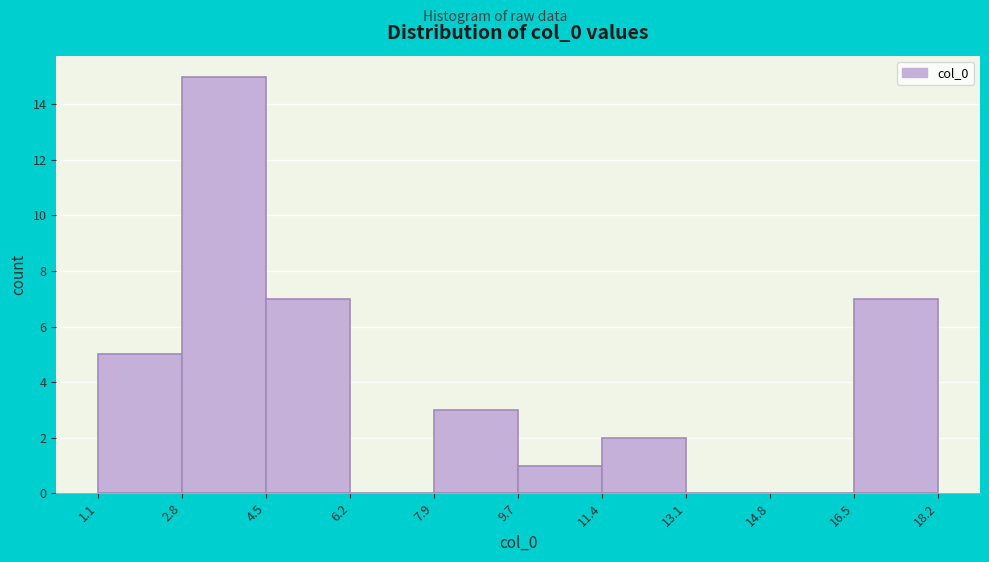

How tall is the bar that spans 1.1 to 2.8 on the x-axis? The values are not printed on the chart, so give them approximately, as read against the axis.

5